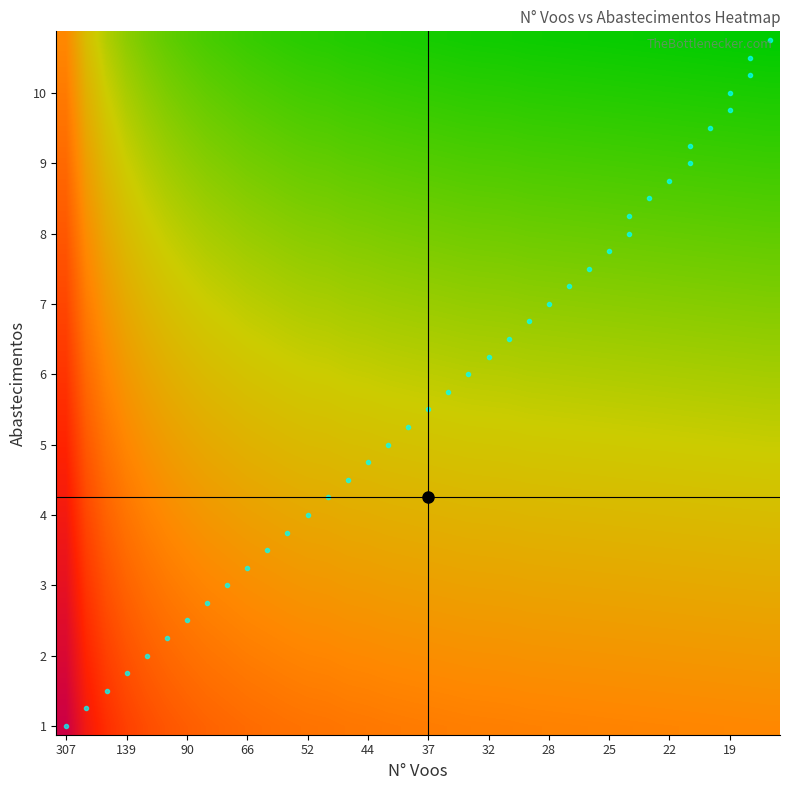

At how many categories does at least one series exceed 0?

36